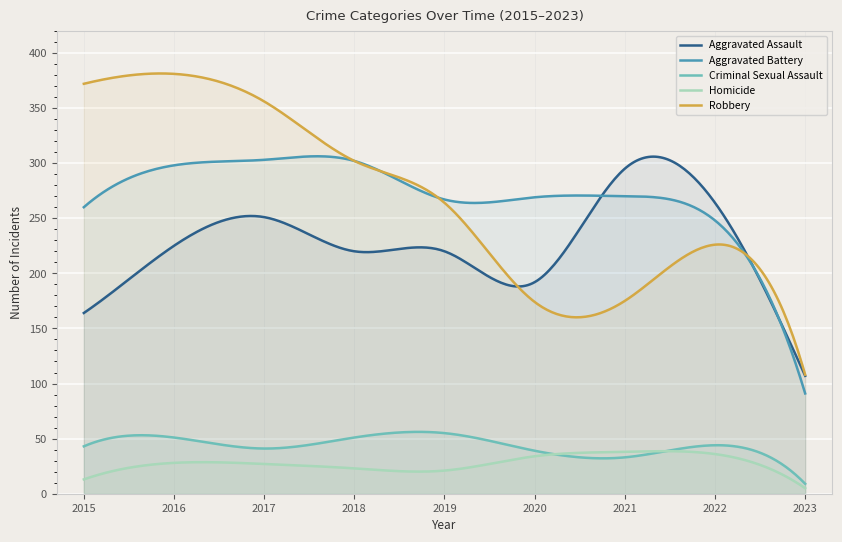

Where is the first local minimum for Aggravated Assault?

2020